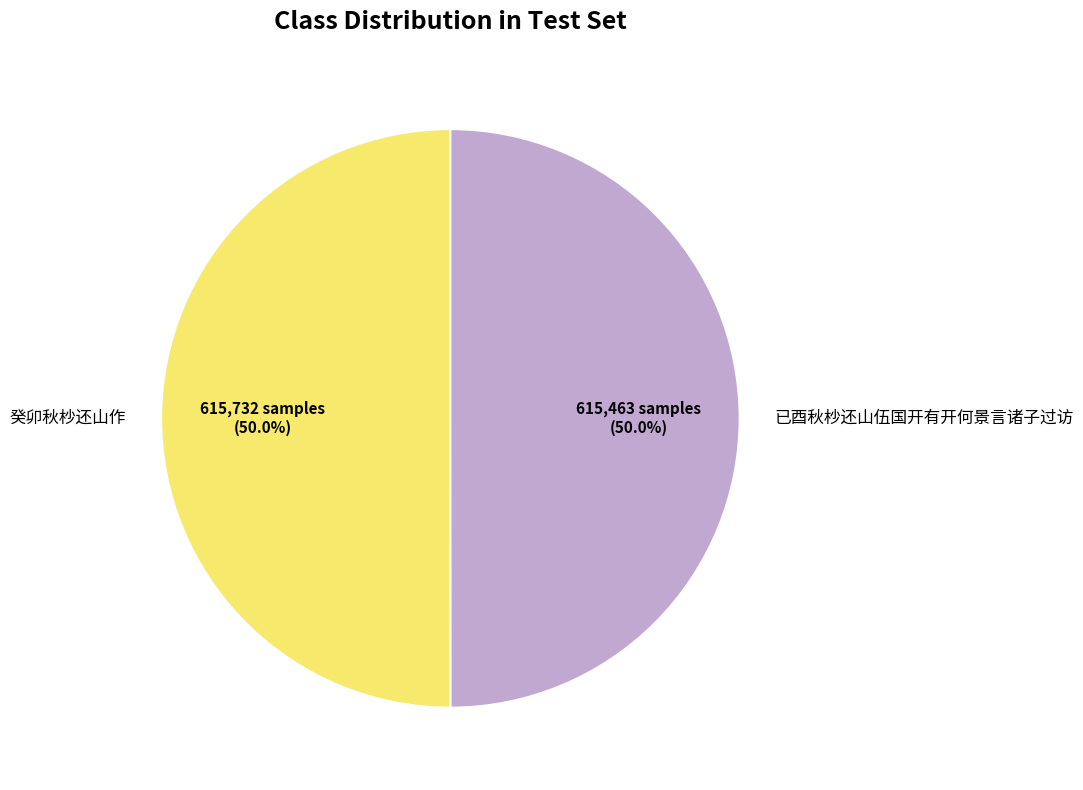

What is the ratio of the value at 癸卯秋杪还山作 to the value at 已酉秋杪还山伍国开有开何景言诸子过访?

1.0